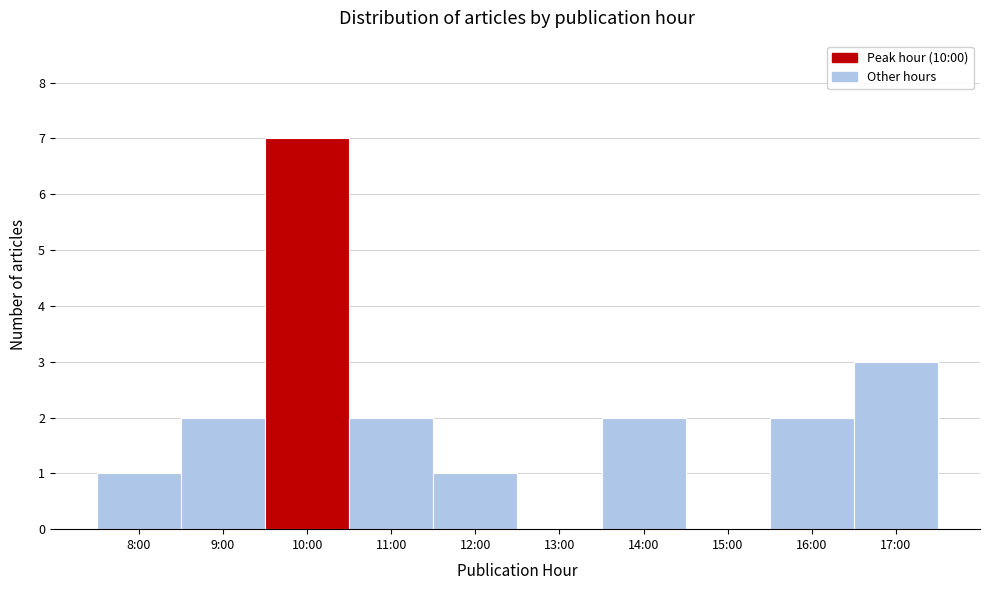

Reading right to left, extract all data points from this chart.

17:00=3	16:00=2	15:00=0	14:00=2	13:00=0	12:00=1	11:00=2	10:00=7	9:00=2	8:00=1